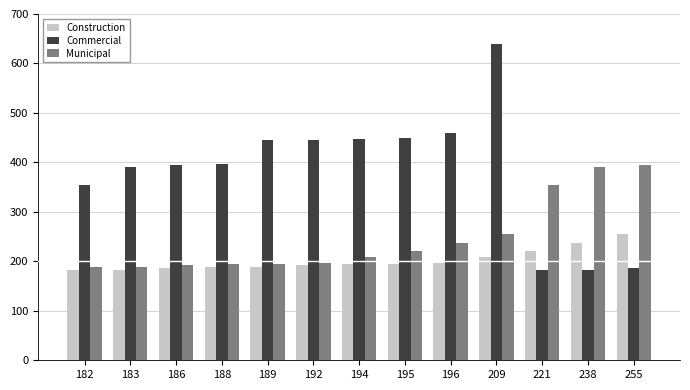

How many bars are there in total?

39